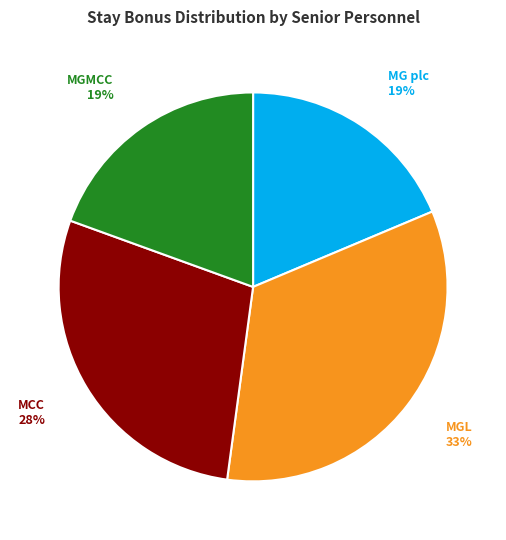

How many slices are in this pie chart?

4